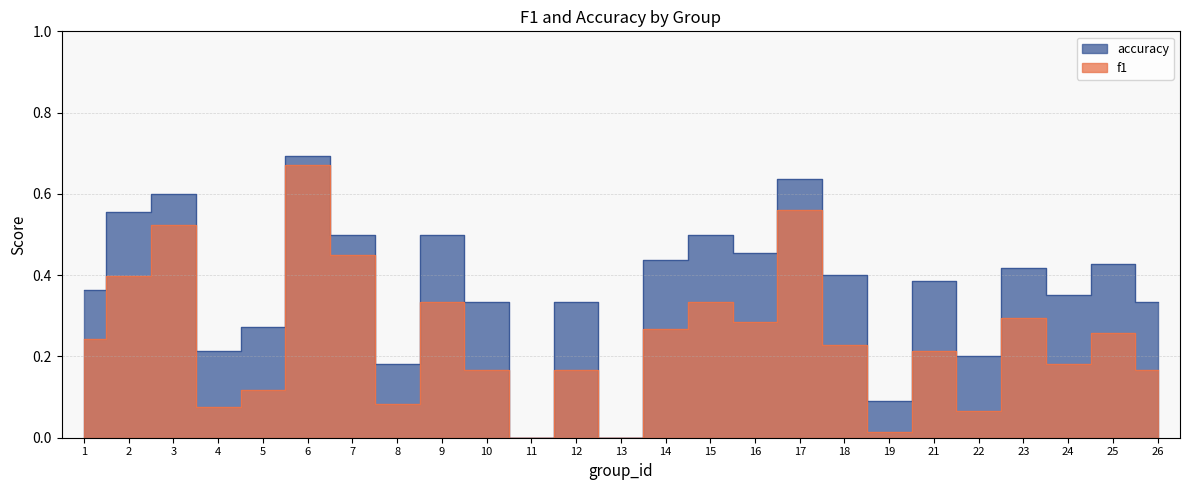

How many values in f1 are above zero?

23